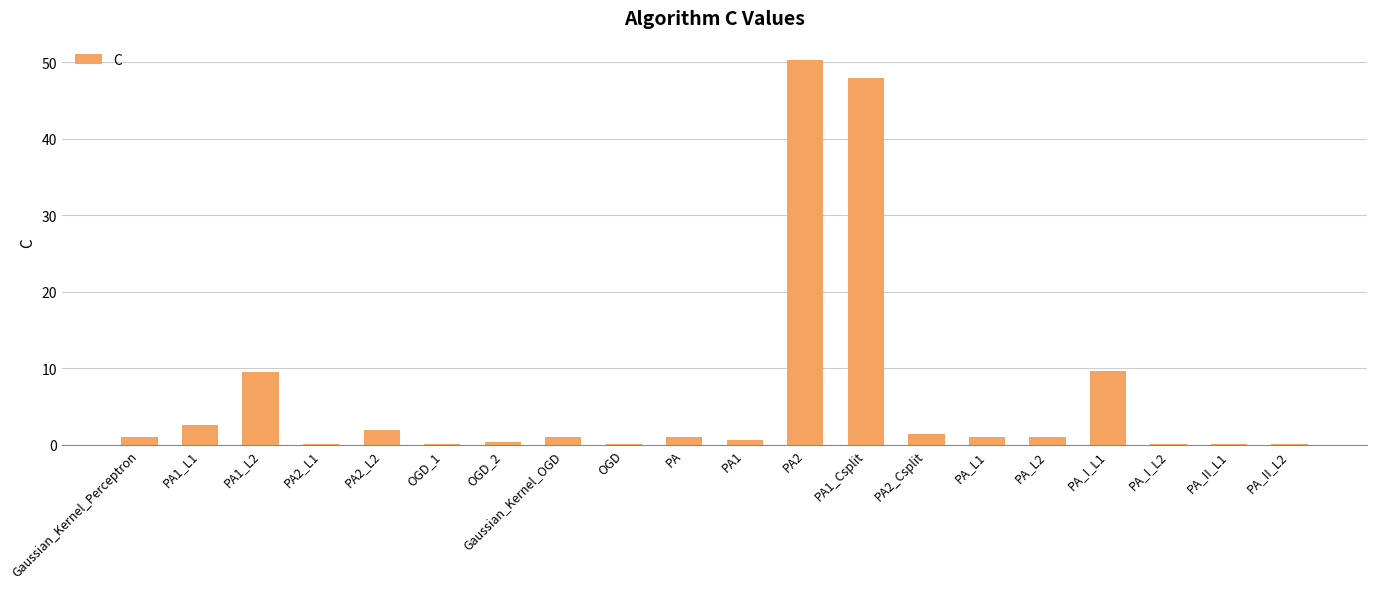

The value at PA1_L1 is 2.5. True or false?

True